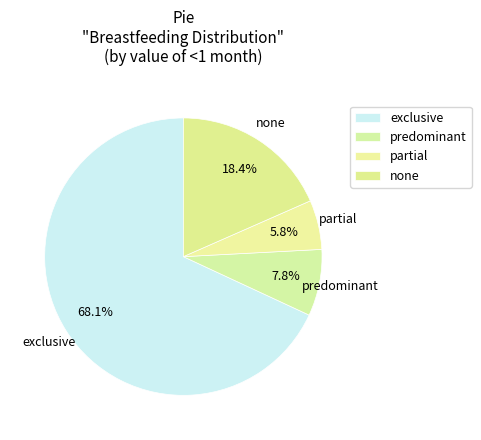

How many slices are in this pie chart?

4